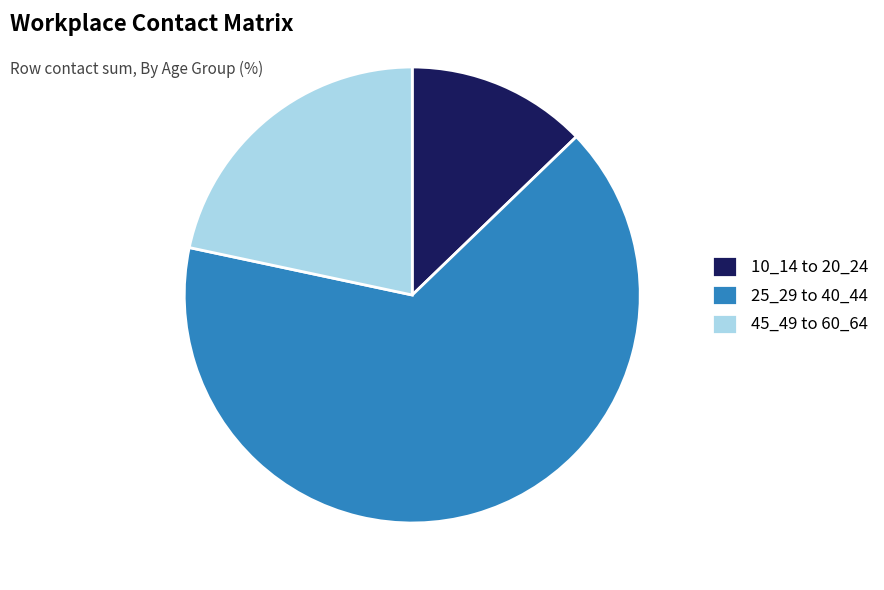

What is the ratio of the value at 45_49 to 60_64 to the value at 10_14 to 20_24?

1.7